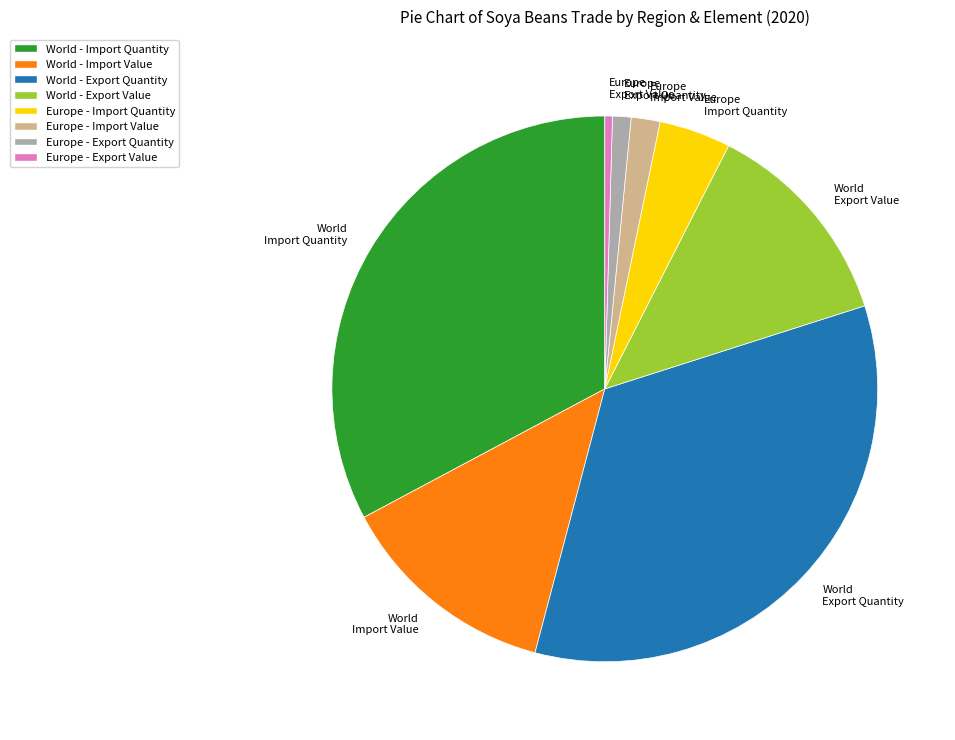

Which has a higher value, Europe Export Quantity or World Export Quantity?

World Export Quantity